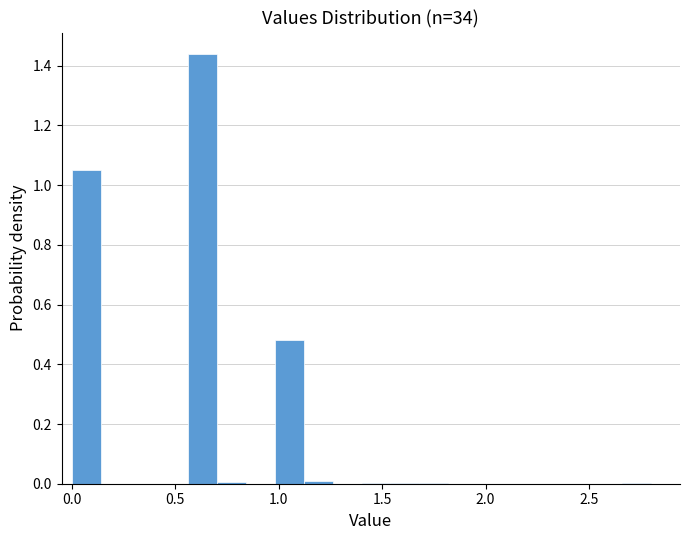

Read against the x-axis, roughly where is the centre of the tallest bar?

0.65